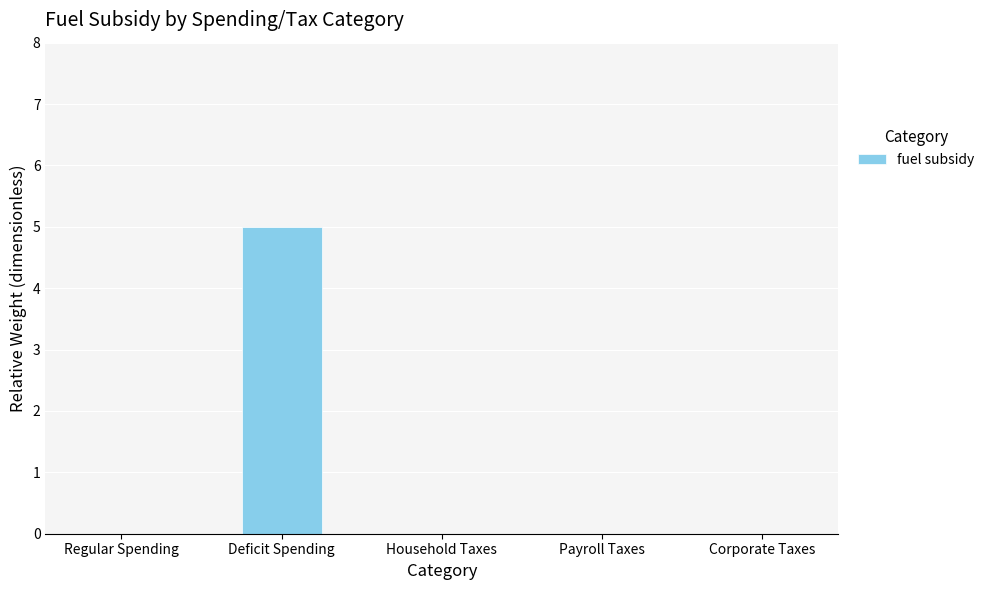

Reading right to left, what are all the values shown in this chart?

Corporate Taxes=0	Payroll Taxes=0	Household Taxes=0	Deficit Spending=5	Regular Spending=0